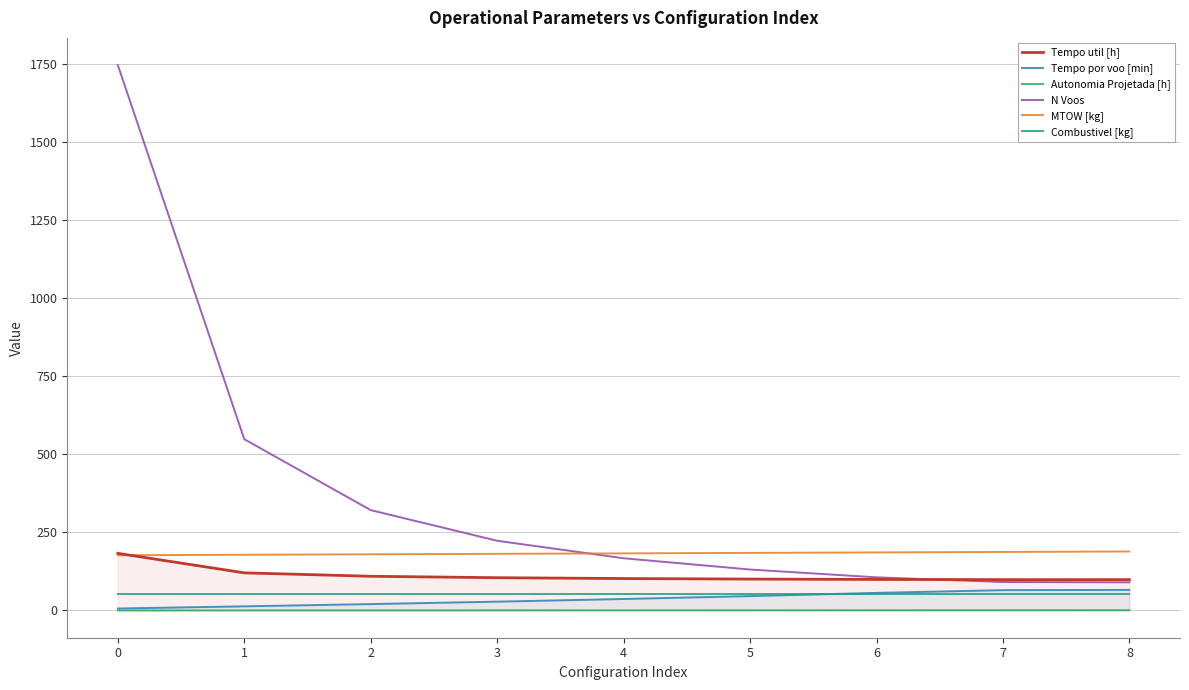

Between 7 and 8, which series saw the biggest shift?

MTOW [kg]